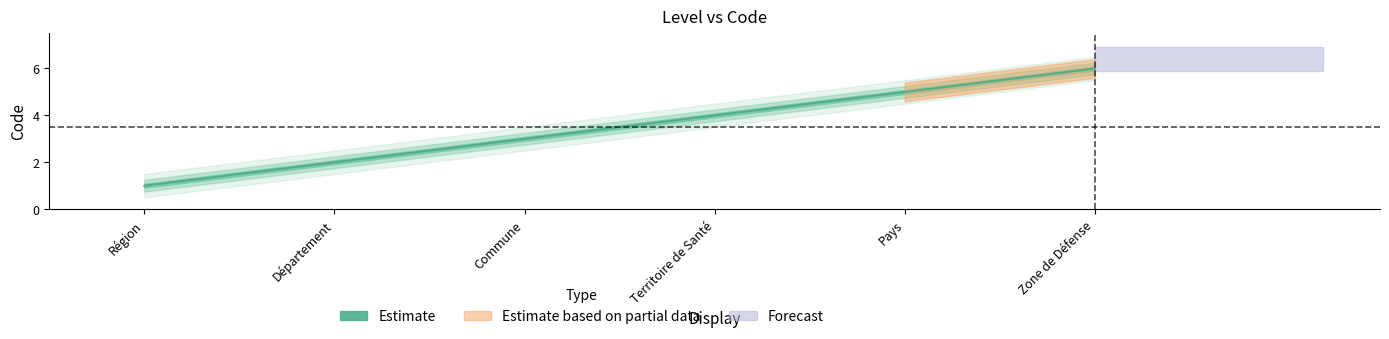

What is the difference between the maximum and minimum values?

5